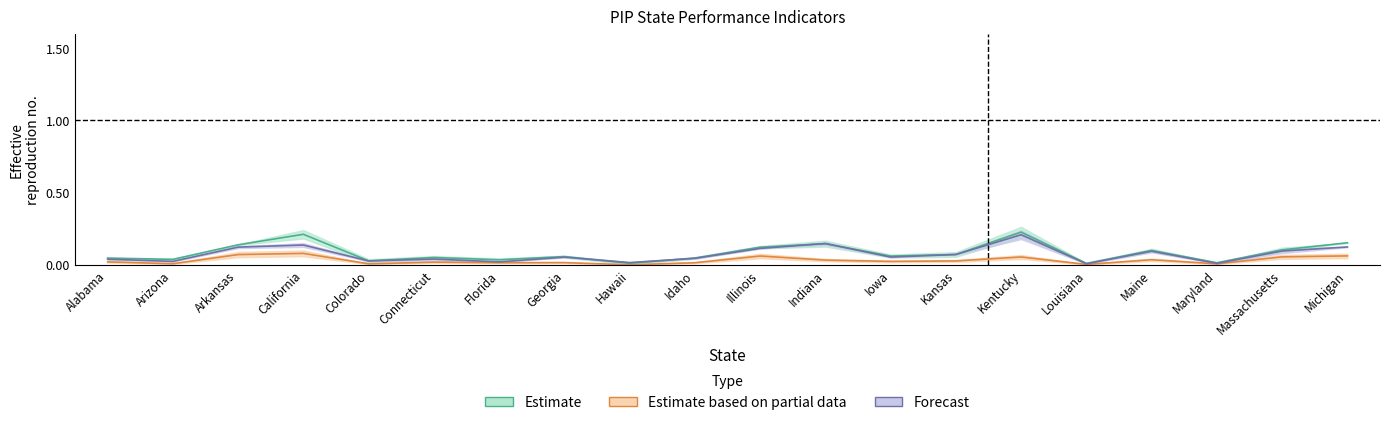

Which category has the highest value across all series?

Kentucky